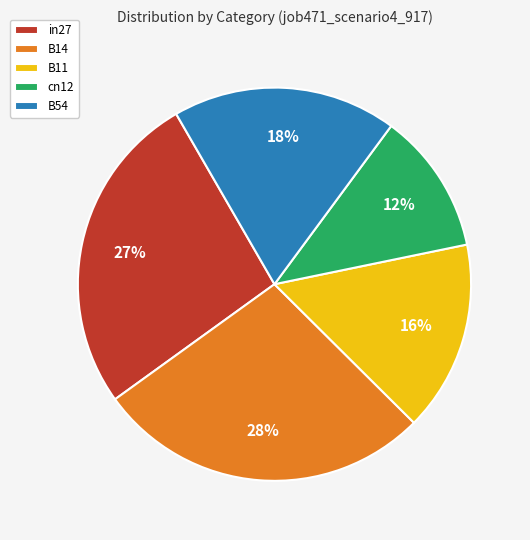

What is the largest slice in the pie chart?

B14